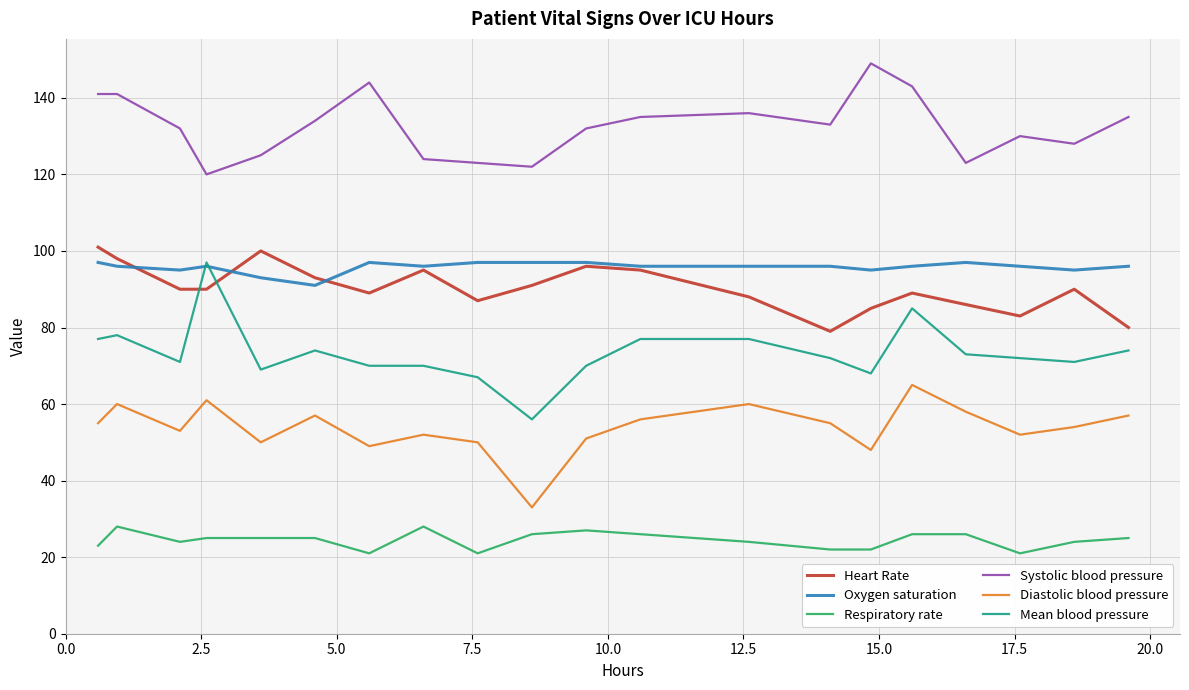

What is the difference between the second highest and second lowest values in the Heart Rate series?

20